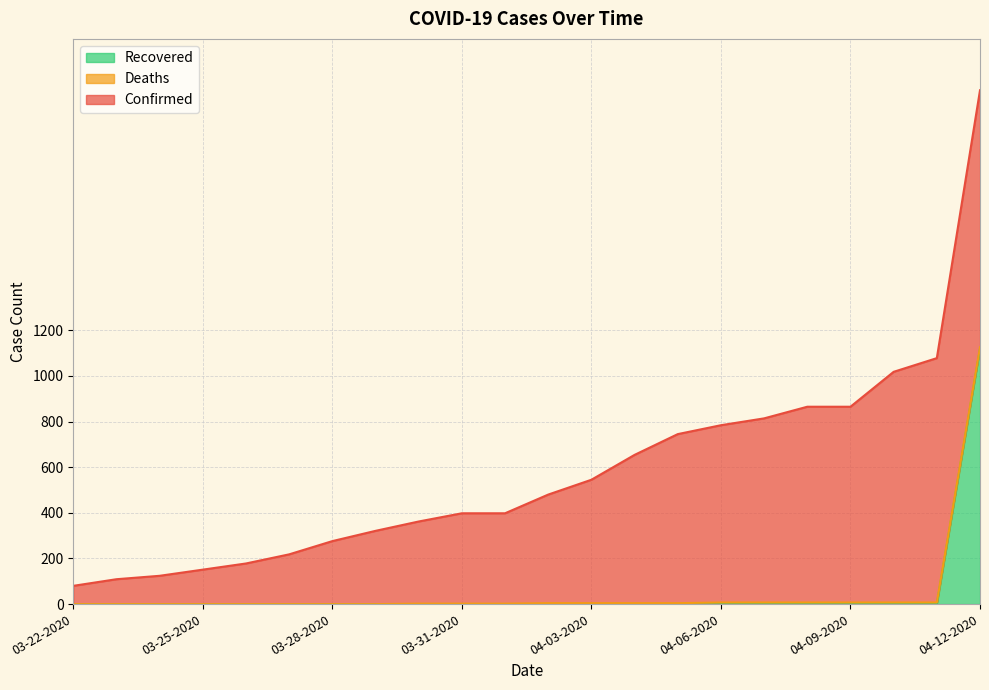

What is the sum of all Recovered values?

1119